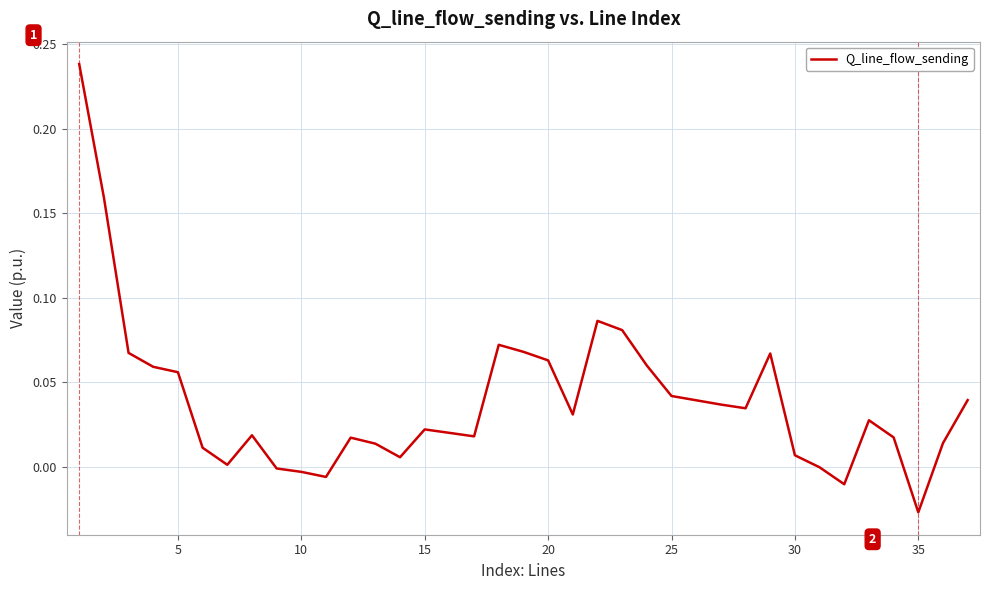

What is the difference between the maximum and minimum values?

0.3